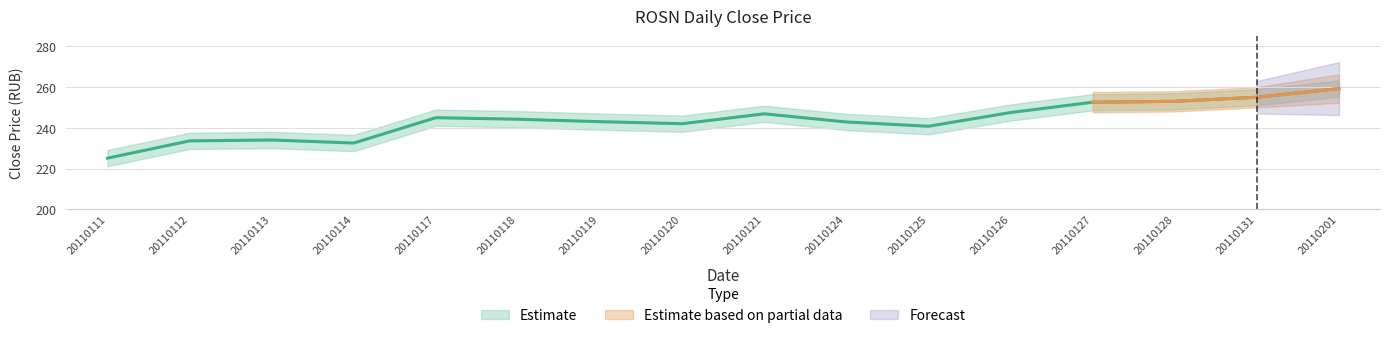

The value at 20110131 is 405.8. True or false?

False